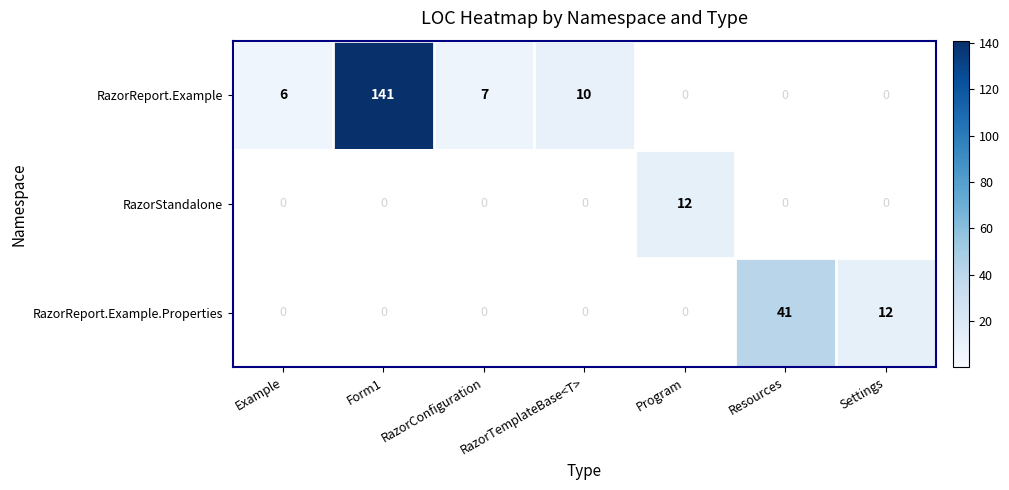

What is the total value across all series at RazorConfiguration?

7